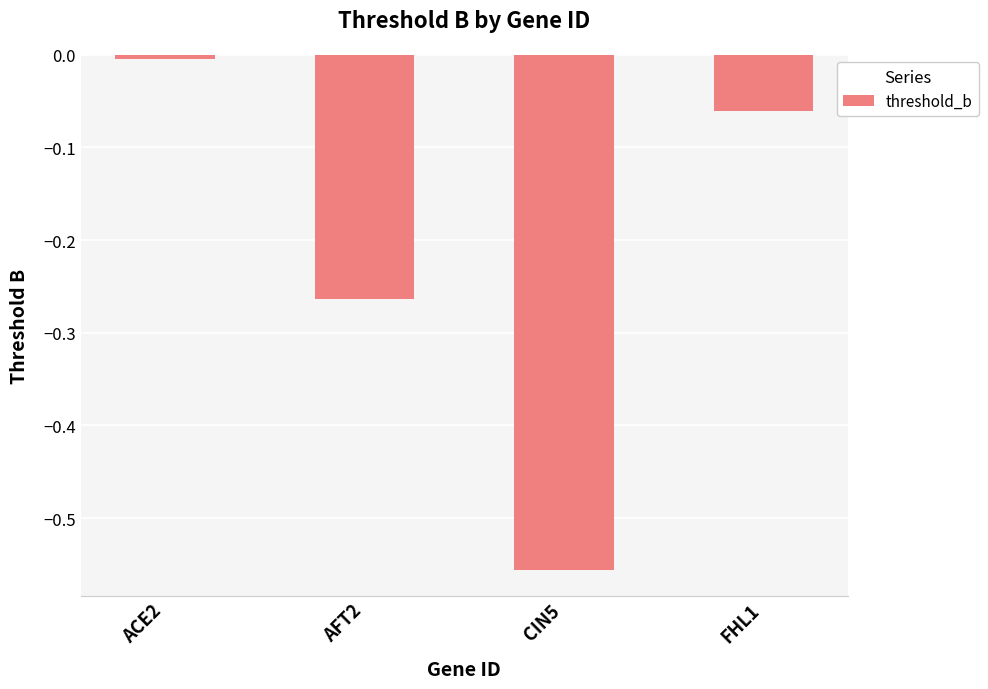

List the labels in order of value, largest first.

ACE2, FHL1, AFT2, CIN5